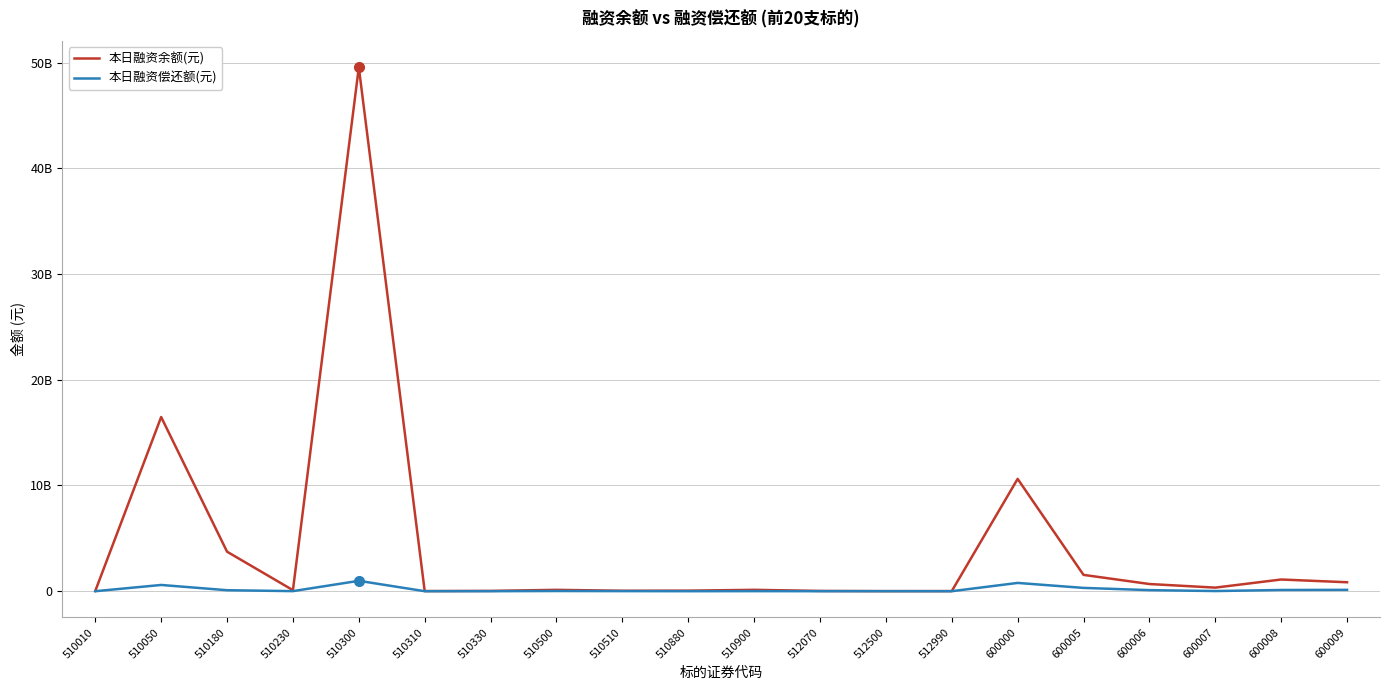

Is it true that 本日融资余额(元) equals 1544351894 at 600005?

True